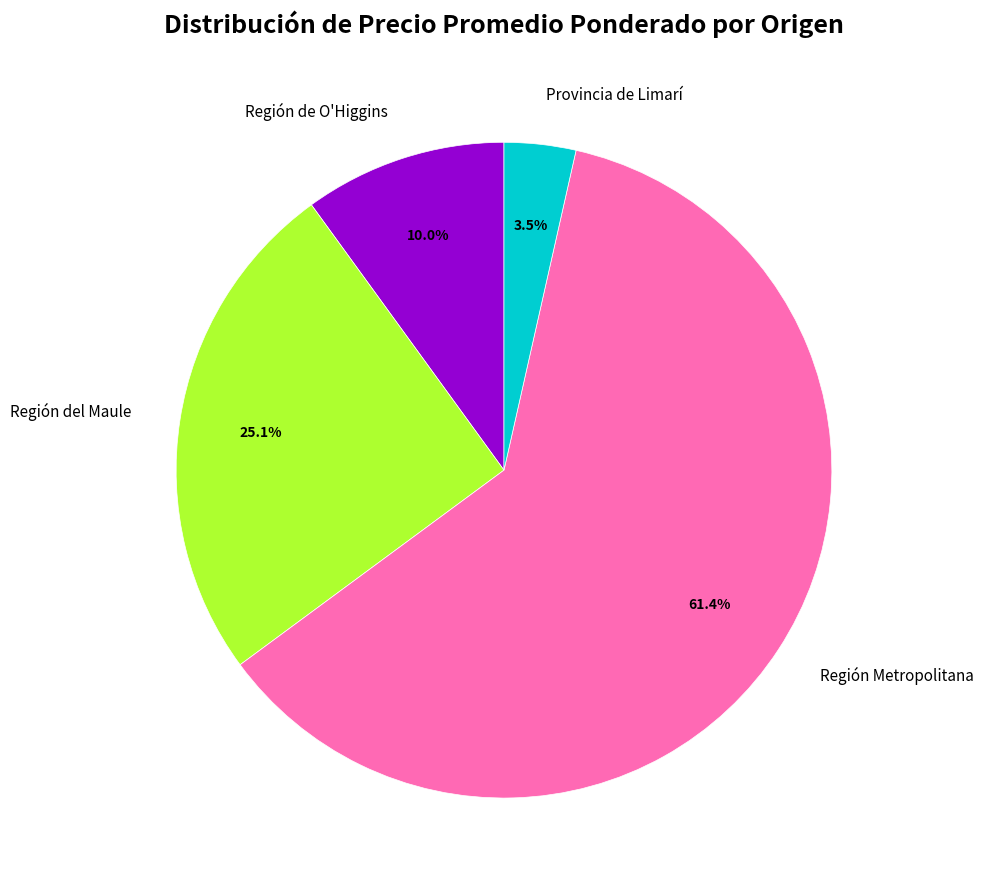

Is there a majority slice in this chart?

Yes